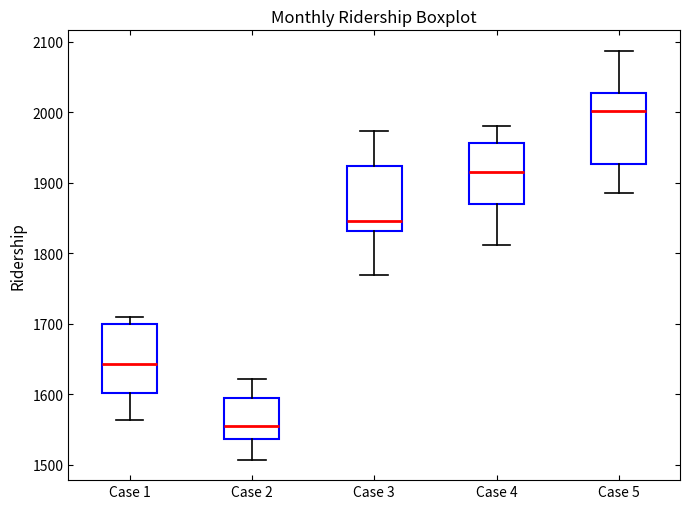

Reading left to right, transcribe this box plot: for each box, give where its median line is, the range the box spans, and where its two whiskers end, as read against the y-axis. The values are not printed on the chart, so give them approximately, as read against the axis.

Case 1: median 1640, box 1600 to 1700, whiskers 1560 to 1710
Case 2: median 1560, box 1540 to 1600, whiskers 1510 to 1620
Case 3: median 1850, box 1830 to 1920, whiskers 1770 to 1970
Case 4: median 1920, box 1870 to 1960, whiskers 1810 to 1980
Case 5: median 2000, box 1930 to 2030, whiskers 1890 to 2090